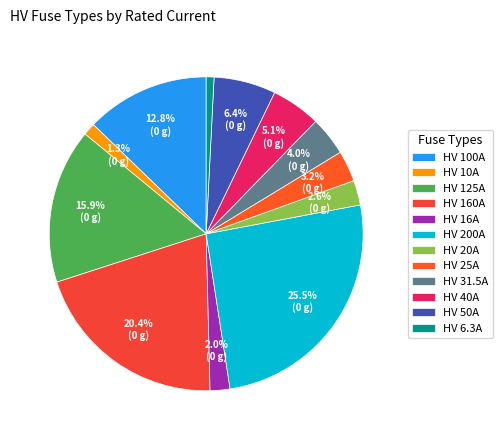

How much of the chart is everything except HV 40A?

94.9%